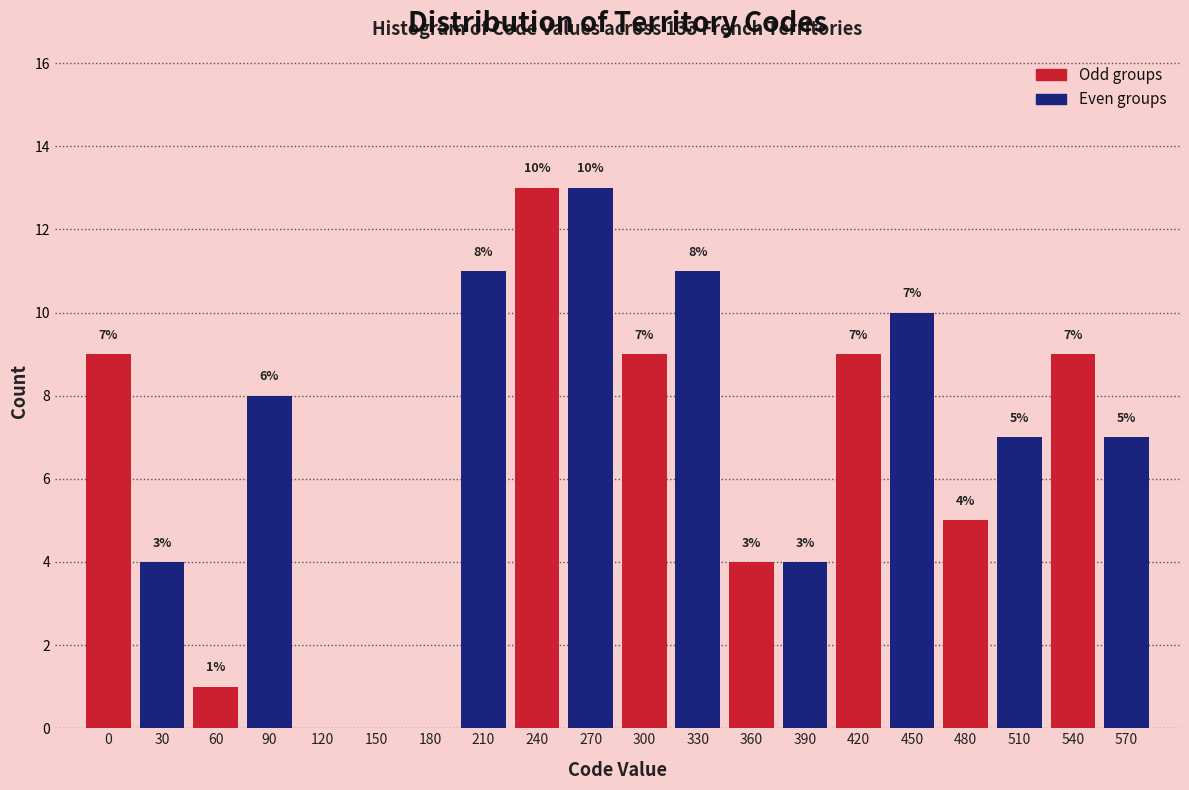

Reading right to left, transcribe all the data shown in this chart.

570=7	540=9	510=7	480=5	450=10	420=9	390=4	360=4	330=11	300=9	270=13	240=13	210=11	180=0	150=0	120=0	90=8	60=1	30=4	0=9